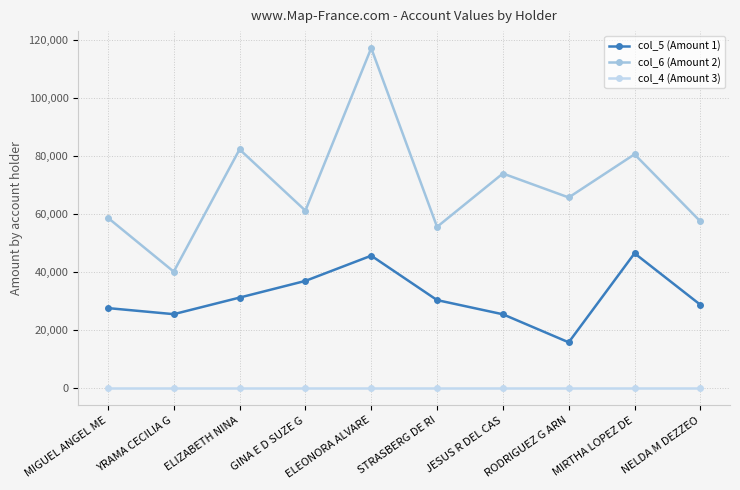

Which series has the largest range (max minus min)?

col_6 (Amount 2)